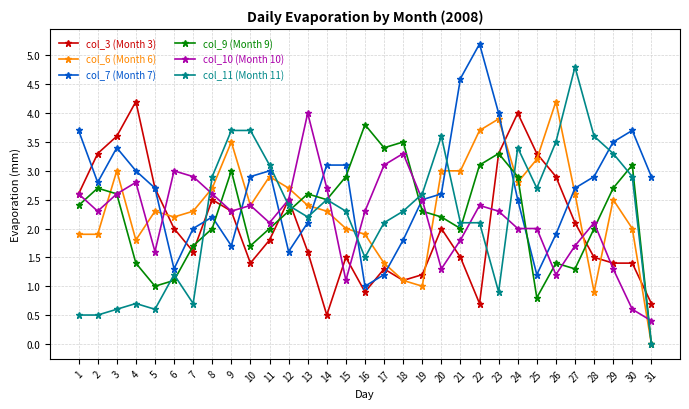

The value of col_10 (Month 10) at 5 is 2.5. True or false?

False